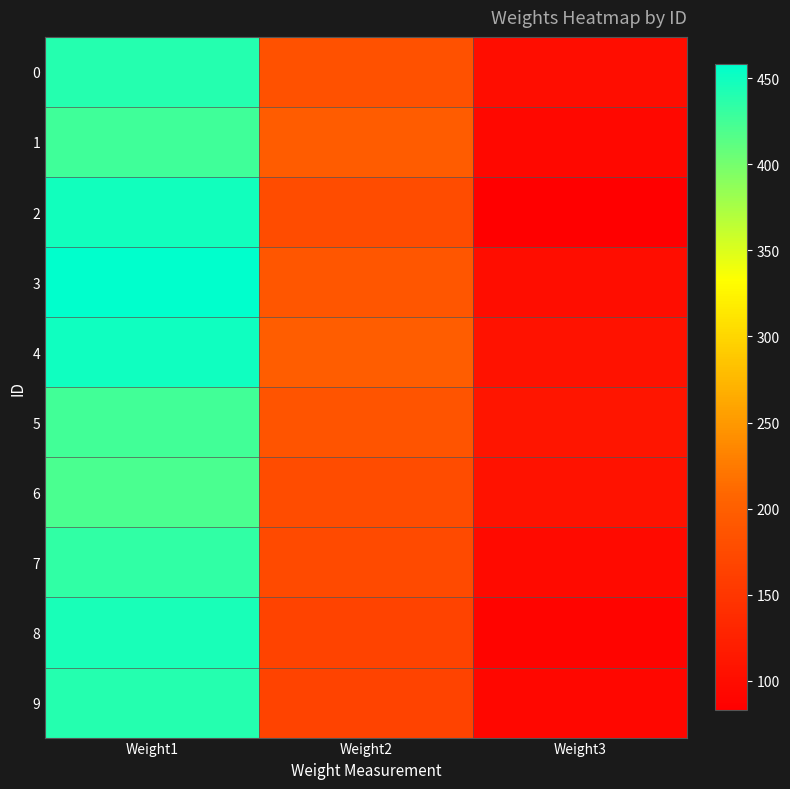

Reading left to right, what are all the values shown in this chart?

0: Weight1=440	Weight2=184	Weight3=100
1: Weight1=427	Weight2=197	Weight3=94
2: Weight1=449	Weight2=177	Weight3=83
3: Weight1=458	Weight2=189	Weight3=100
4: Weight1=450	Weight2=198	Weight3=105
5: Weight1=425	Weight2=186	Weight3=110
6: Weight1=420	Weight2=178	Weight3=106
7: Weight1=434	Weight2=175	Weight3=97
8: Weight1=446	Weight2=166	Weight3=89
9: Weight1=439	Weight2=166	Weight3=93